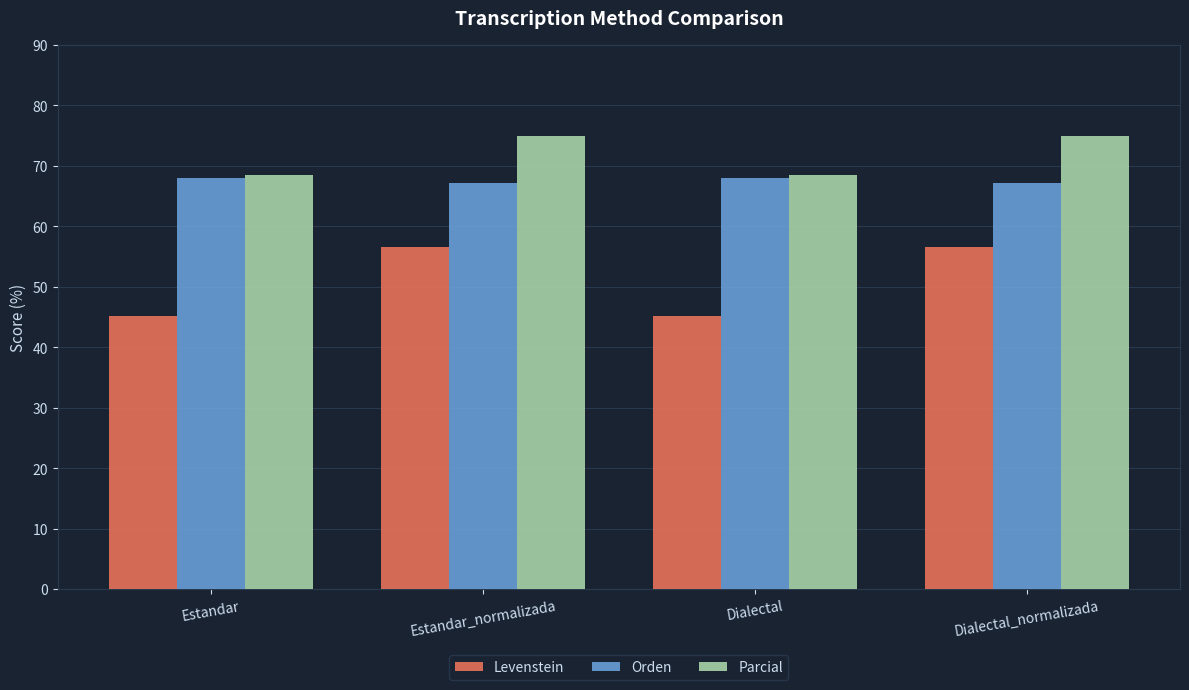

Reading left to right, what are all the values shown in this chart?

Levenstein: Estandar=45.2	Estandar_normalizada=56.6	Dialectal=45.2	Dialectal_normalizada=56.6
Orden: Estandar=67.9	Estandar_normalizada=67.1	Dialectal=67.9	Dialectal_normalizada=67.1
Parcial: Estandar=68.4	Estandar_normalizada=75.0	Dialectal=68.4	Dialectal_normalizada=75.0